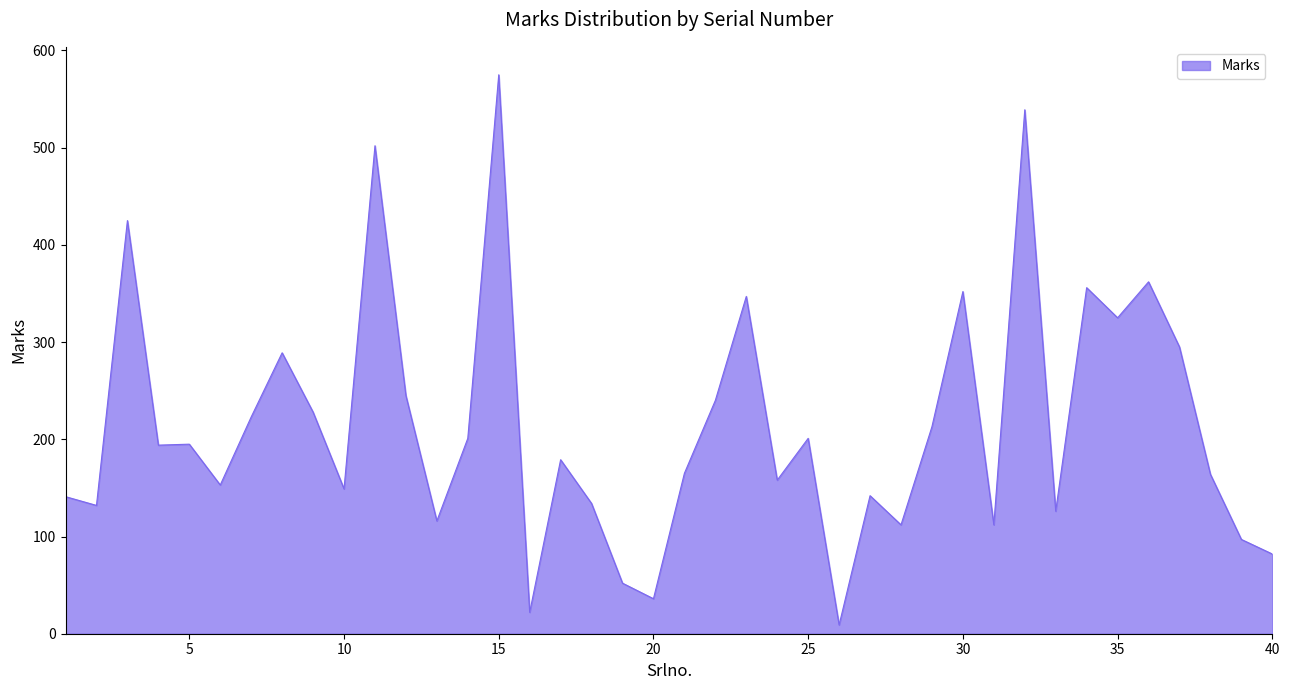

What is the difference between the maximum and minimum values?

566